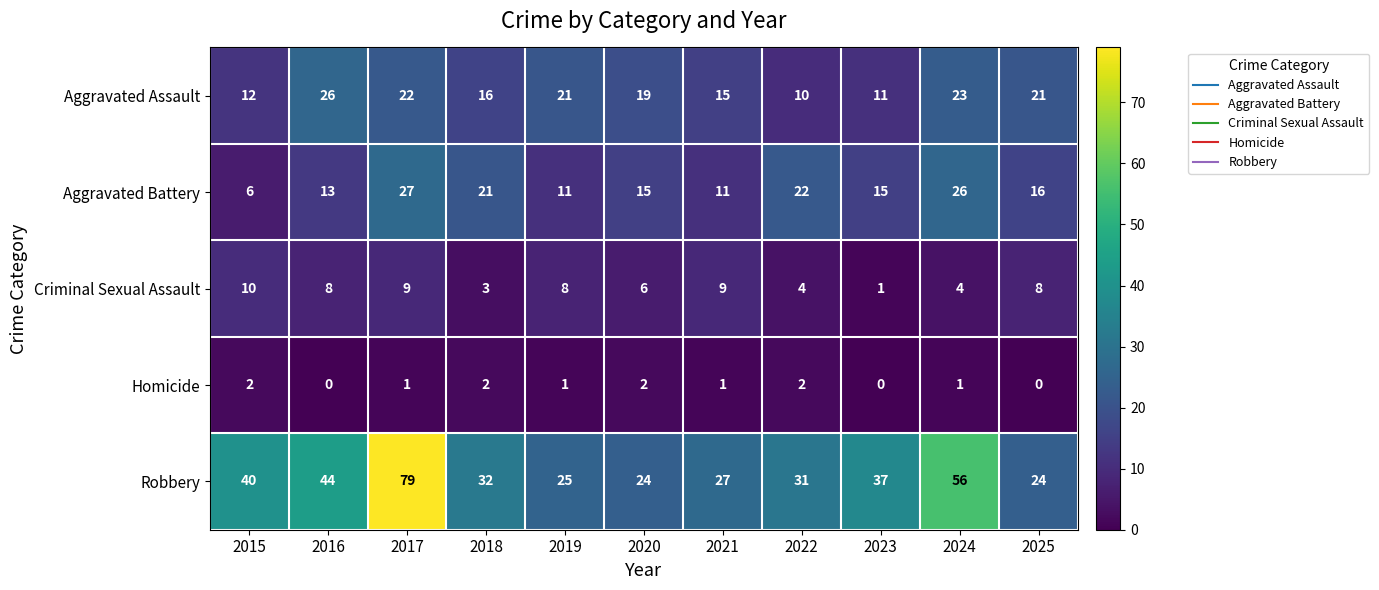

Which label corresponds to the largest value in the chart?

2017